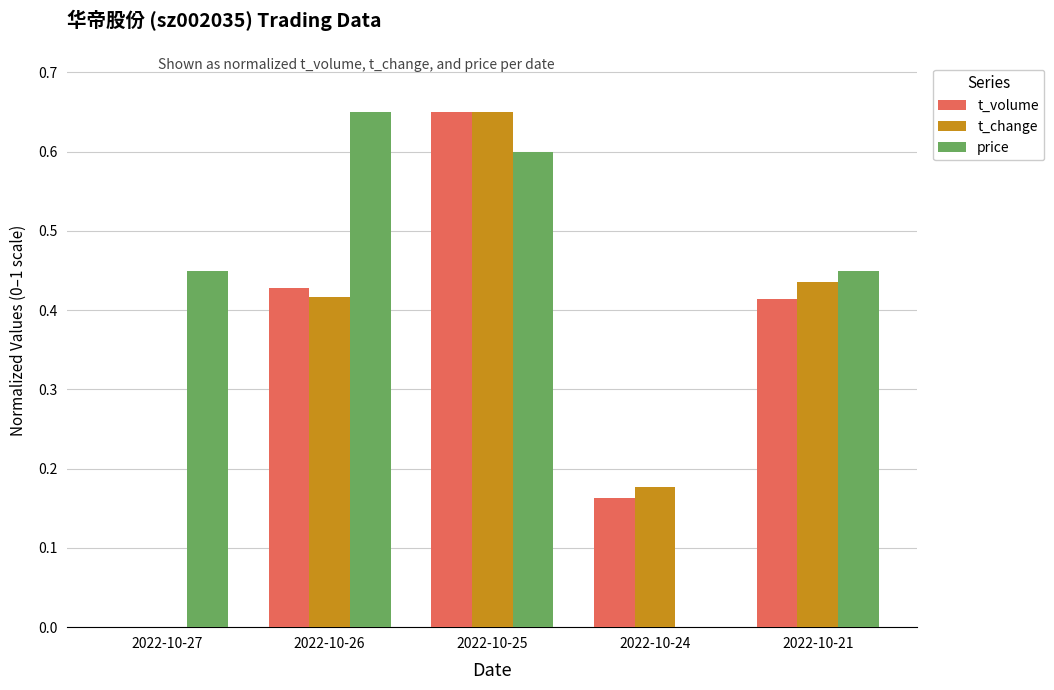

Which series has the largest total across all categories?

price